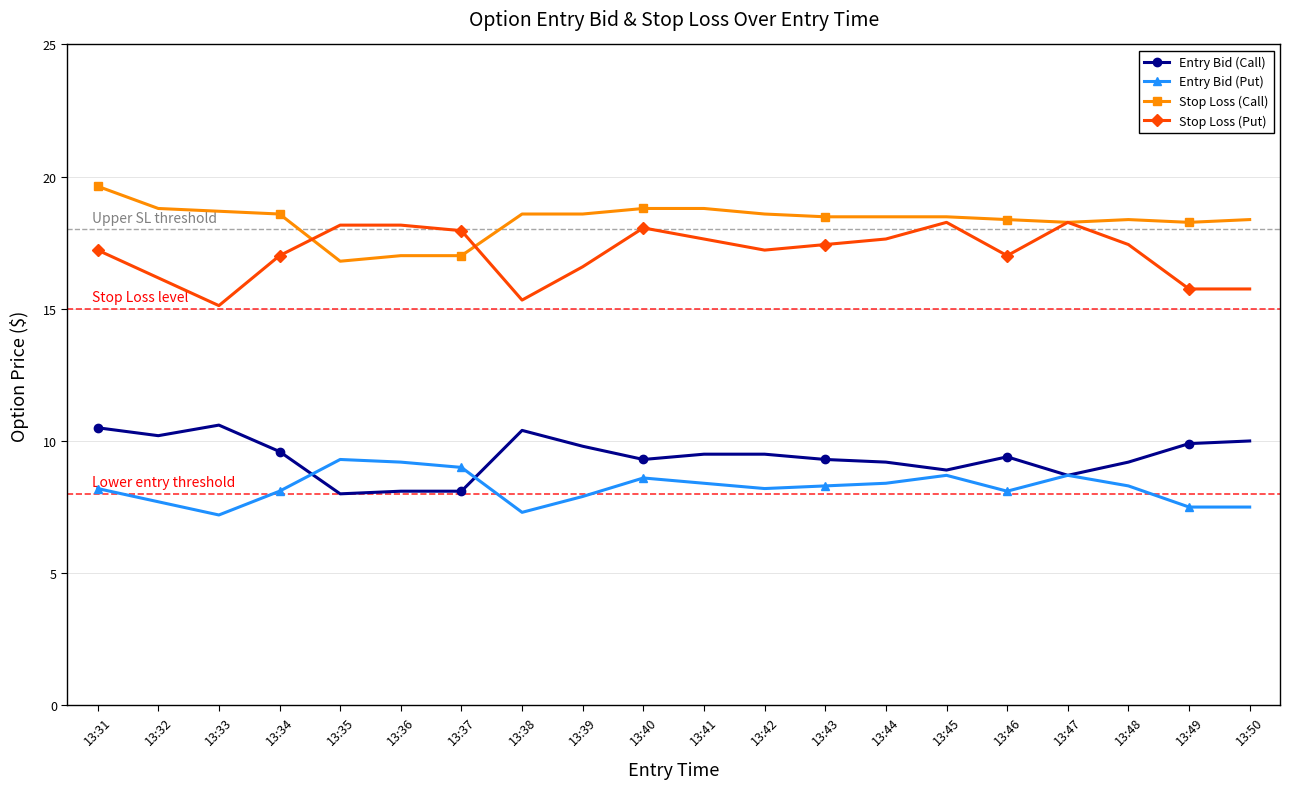

True or false: Stop Loss (Put) and Entry Bid (Call) intersect in this chart.

False